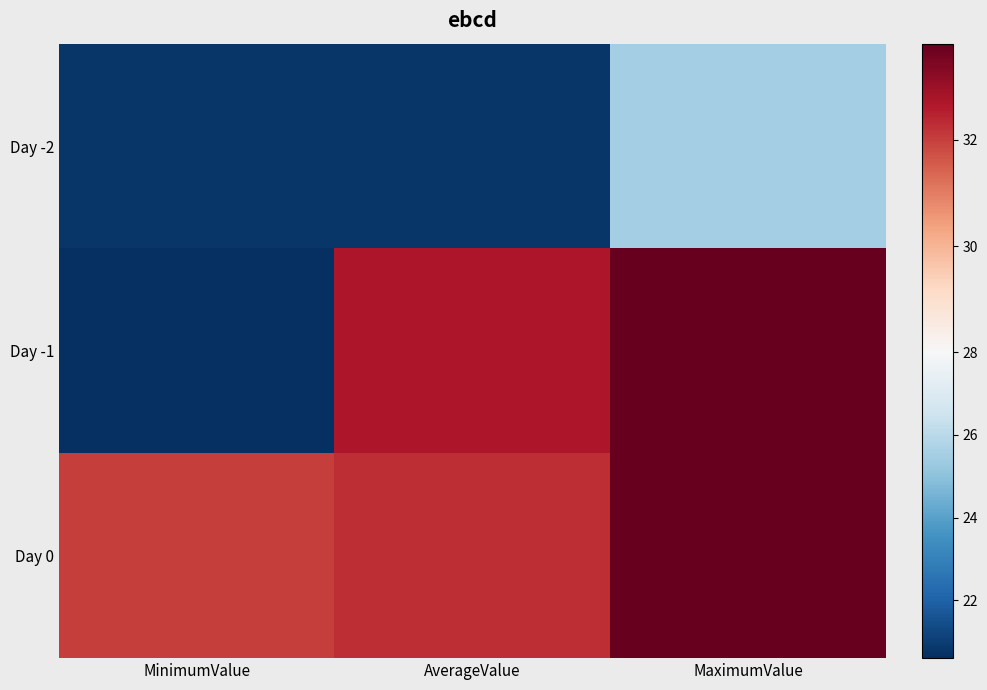

Which series has the largest total across all categories?

Day 0